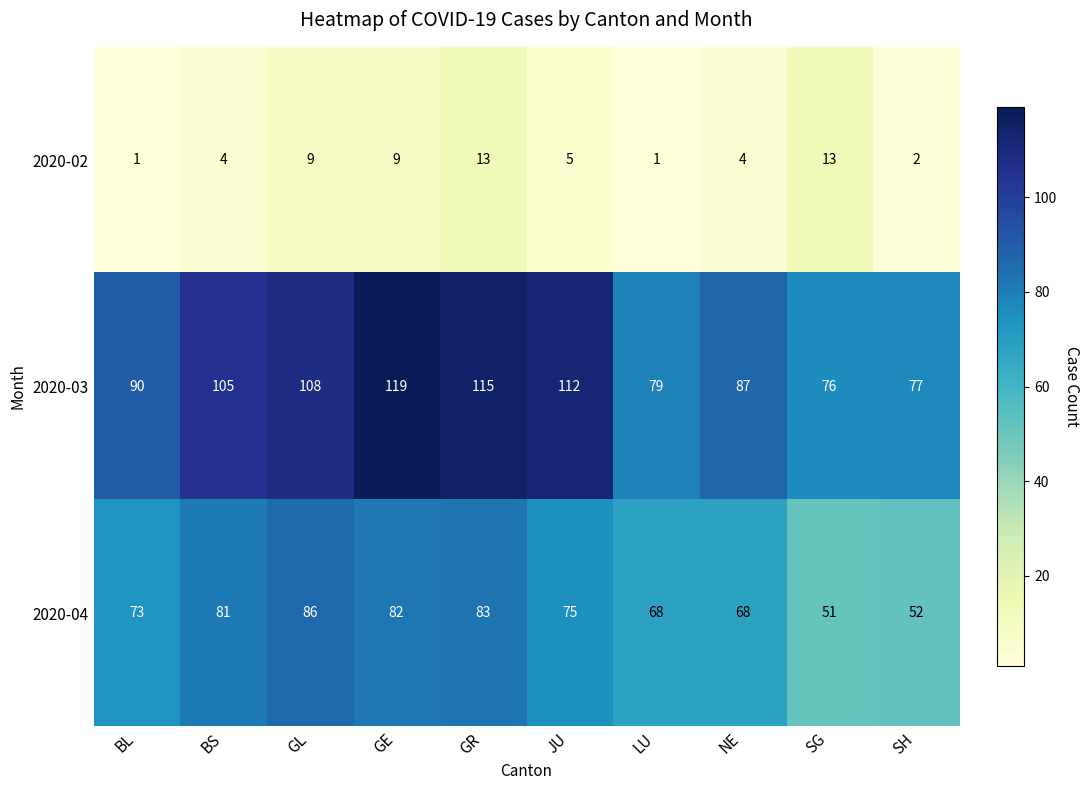

True or false: 2020-04 has a value of 52 at SH.

True